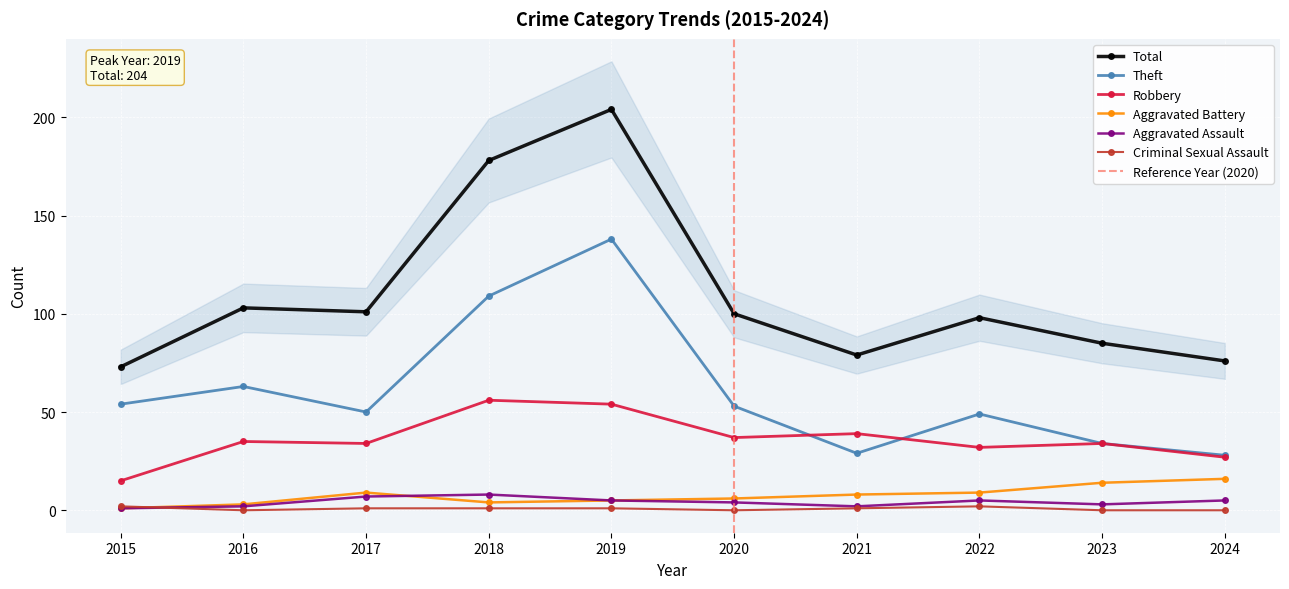

At which category is the sum across all series the highest?

2019